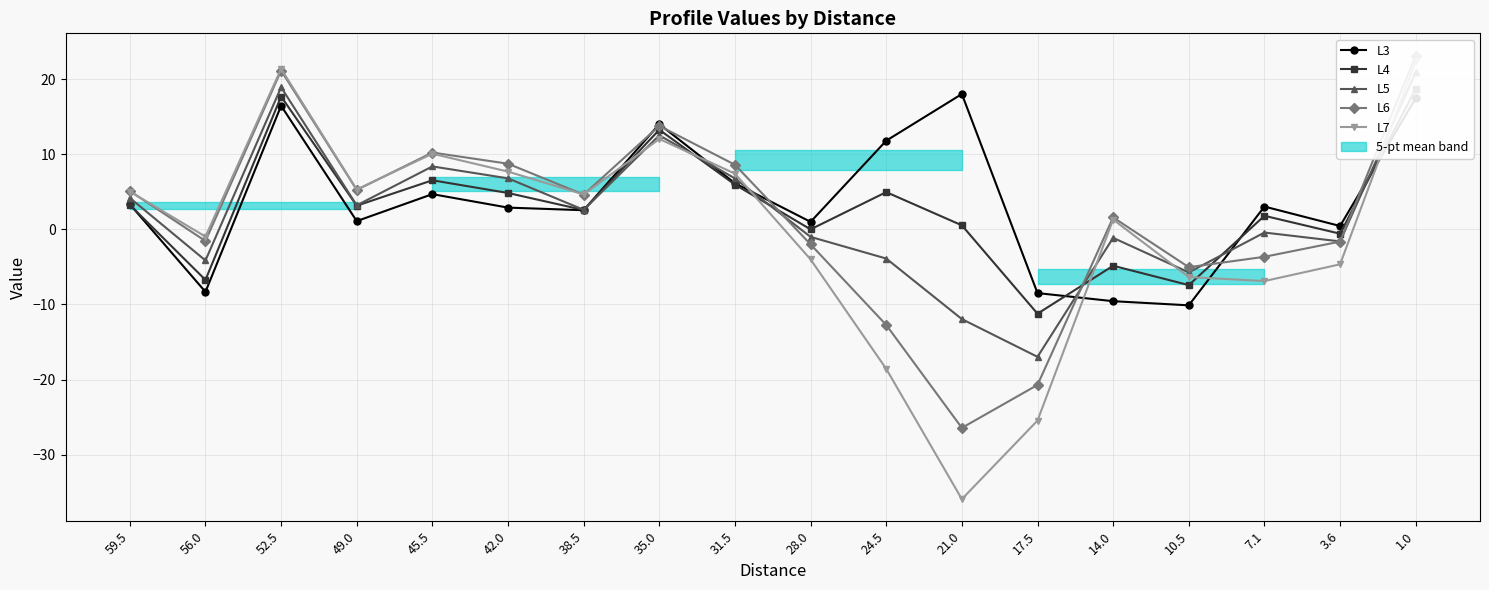

At which category does the chart reach its minimum across all series?

21.0